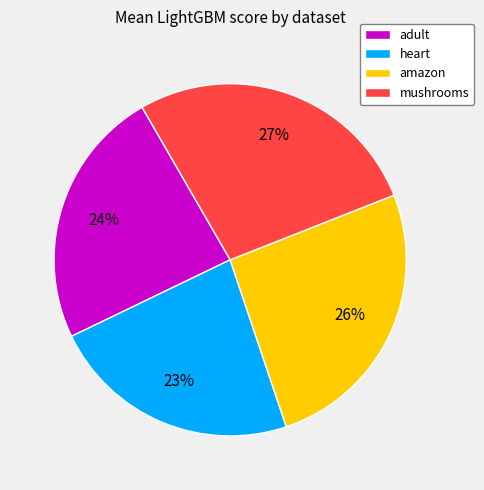

Rank the categories by value from lowest to highest.

heart, adult, amazon, mushrooms